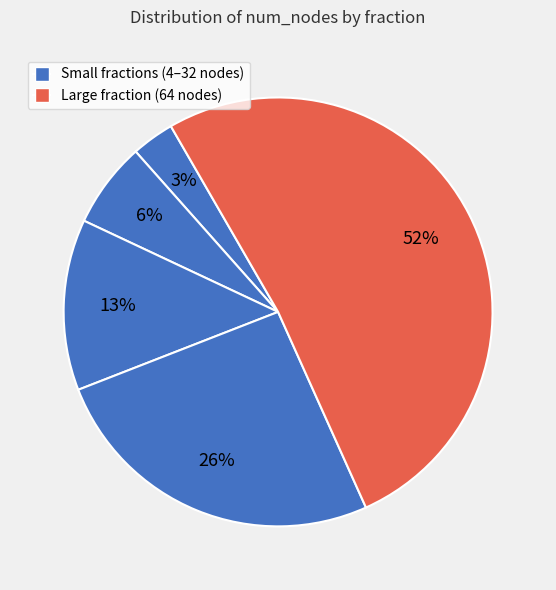

How many slices are in this pie chart?

5